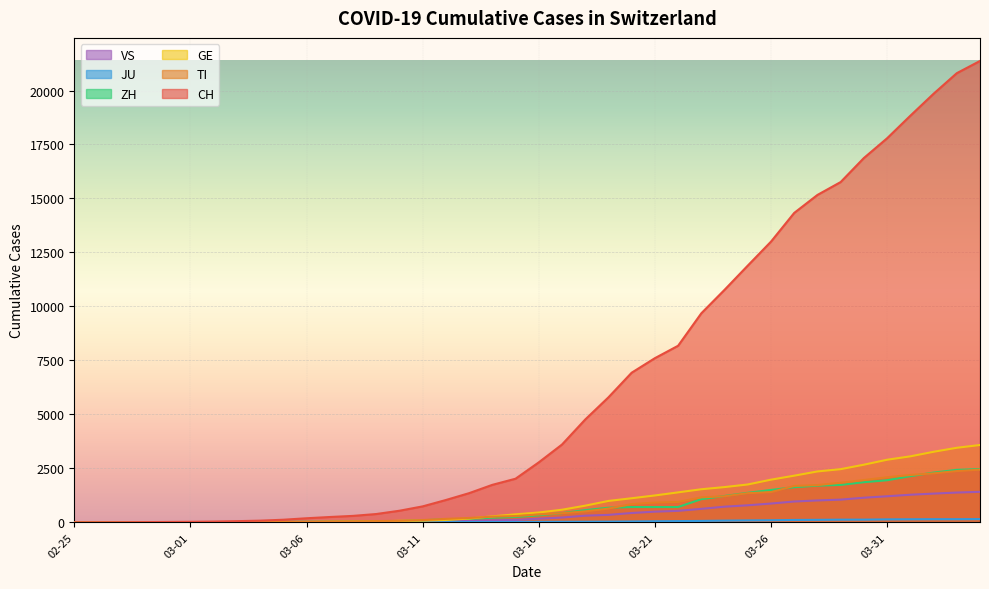

Reading left to right, what are all the values shown in this chart?

CH: 0	2	6	13	21	28	39	58	81	124	192	250	302	388	540	742	1037	1354	1739	2023	2780	3605	4764	5791	6932	7605	8180	9683	10770	11892	13002	14332	15164	15761	16874	17788	18832	19849	20802	21368
TI: 0	1	1	1	2	2	4	8	13	25	28	41	49	61	75	108	163	206	265	293	368	426	511	638	849	916	945	1162	1209	1354	1401	1688	1727	1837	1962	2091	2195	2271	2377	2442
GE: 0	1	1	4	6	8	8	11	11	15	19	30	38	47	73	84	114	178	281	374	460	587	775	994	1119	1248	1391	1536	1636	1757	1979	2164	2360	2466	2673	2902	3059	3270	3456	3584
ZH: 0	0	2	2	6	7	11	14	16	24	30	35	41	50	63	102	141	164	219	251	327	430	569	680	712	712	712	1076	1224	1371	1503	1630	1704	1736	1862	1953	2142	2306	2434	2467
JU: 0	0	1	1	1	1	1	2	2	4	4	5	5	7	7	7	12	17	18	19	25	29	32	36	44	54	61	69	82	92	100	114	119	127	128	140	145	149	149	154
VS: 0	0	0	1	1	2	3	3	4	5	6	7	12	17	22	30	53	76	98	115	172	225	312	349	436	498	535	628	728	793	874	968	1017	1055	1144	1211	1282	1334	1383	1416